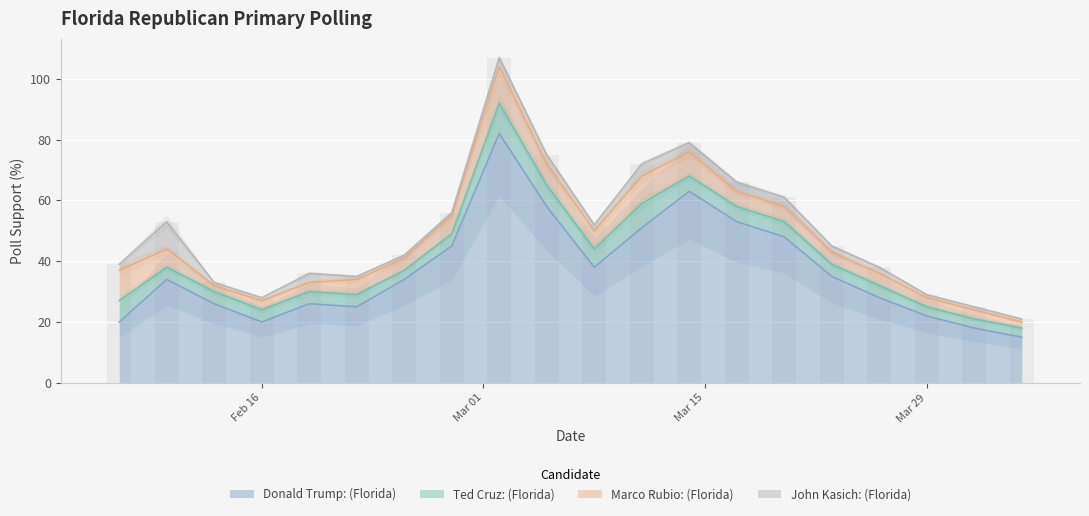

What is the average value of the Donald Trump: (Florida) series?

37